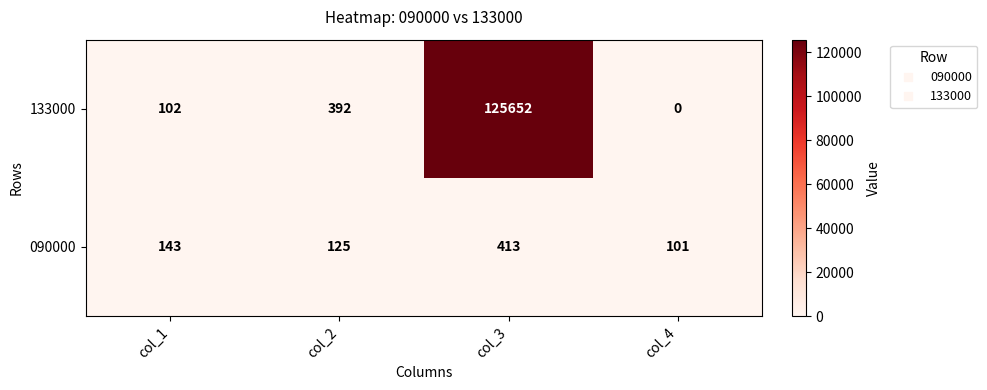

Where is 133000 nearest to the value 62826?

col_2